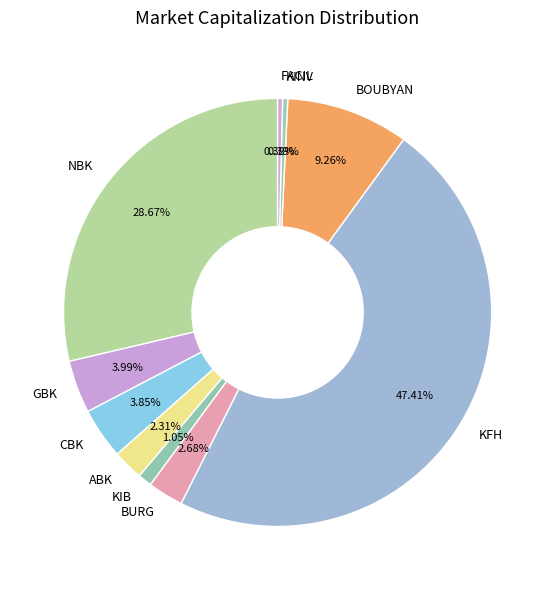

Is the sum of KIB and ABK greater than half?

No